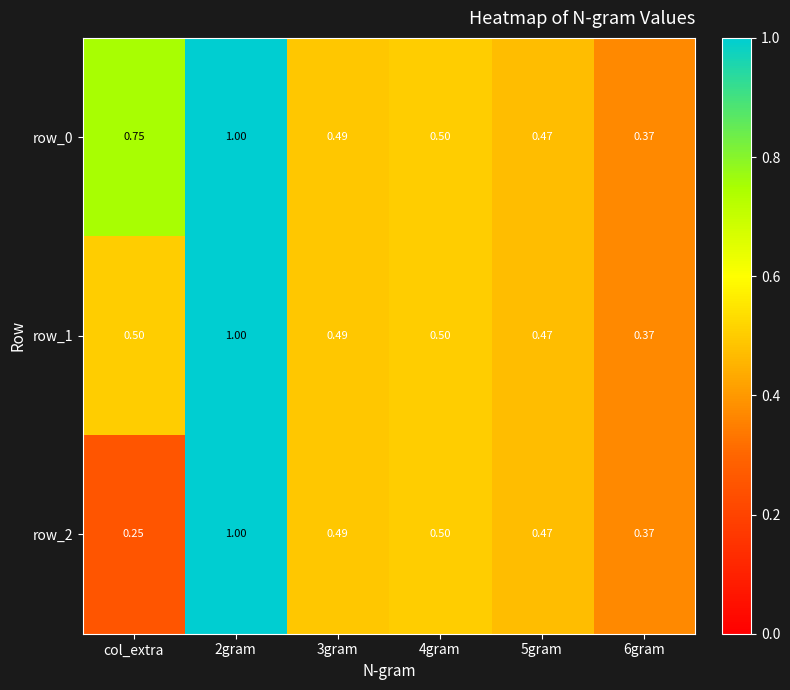

List the series in order of their overall mean, highest first.

row_0, row_1, row_2